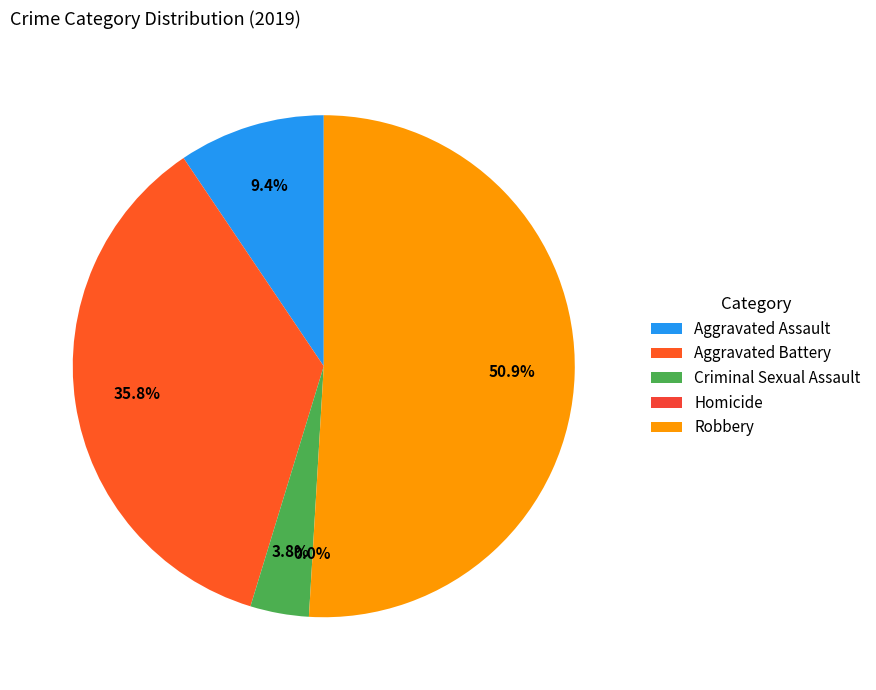

What percentage is NOT represented by Aggravated Battery?

64.2%